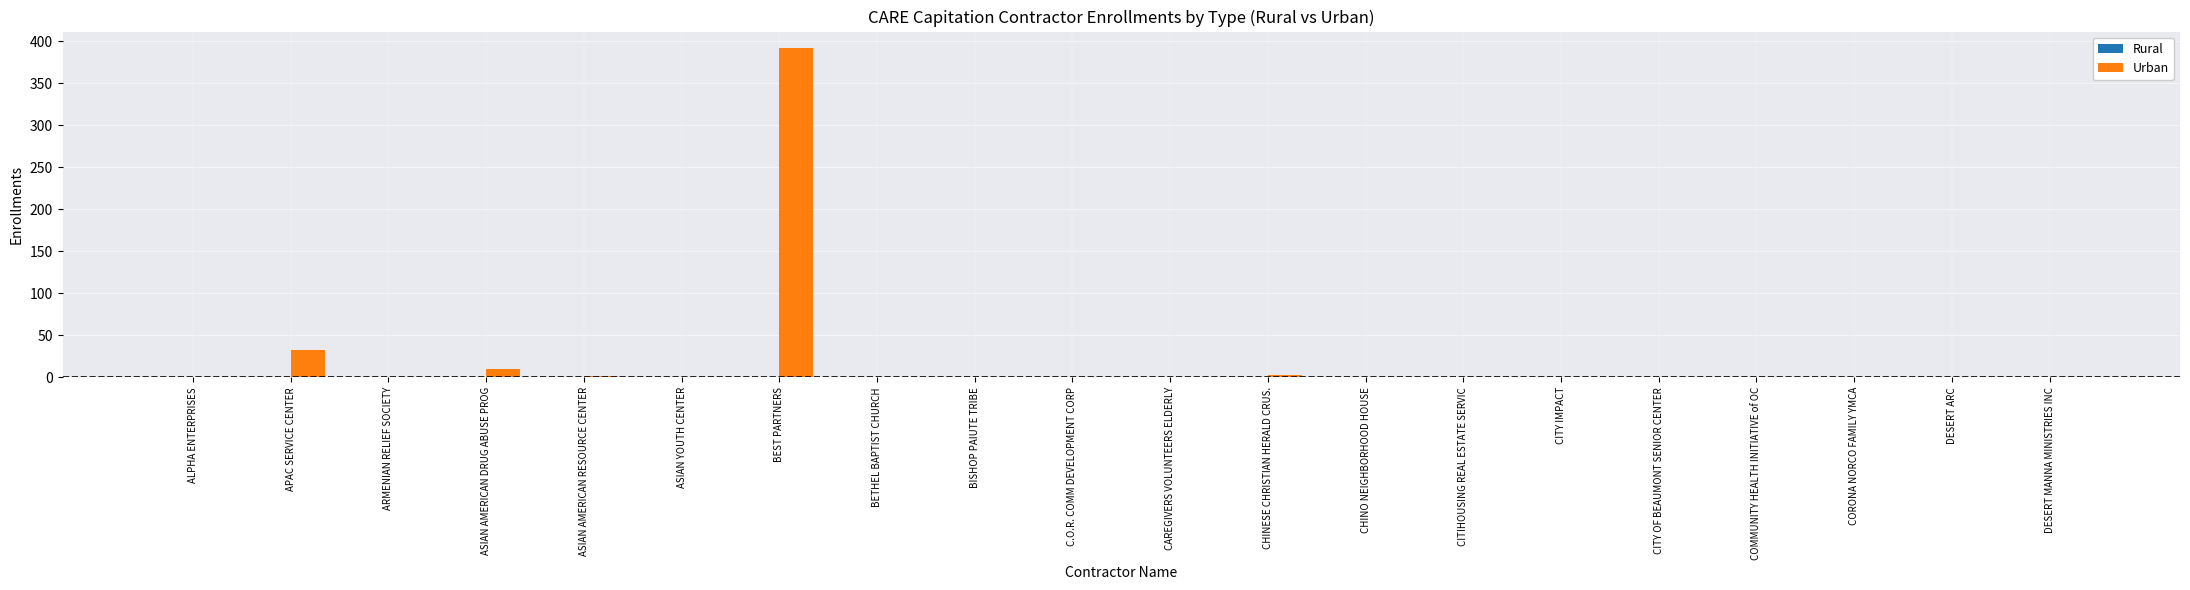

Where is the data nearest to the value 196?

APAC SERVICE CENTER